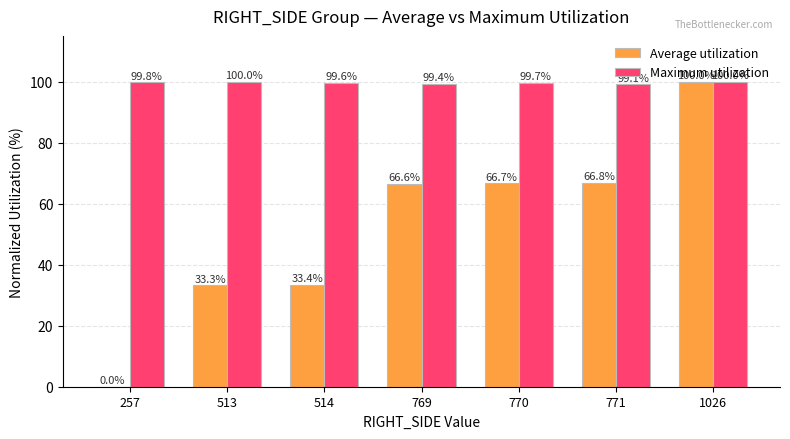

What is the total value across all series at 1026?

200.0